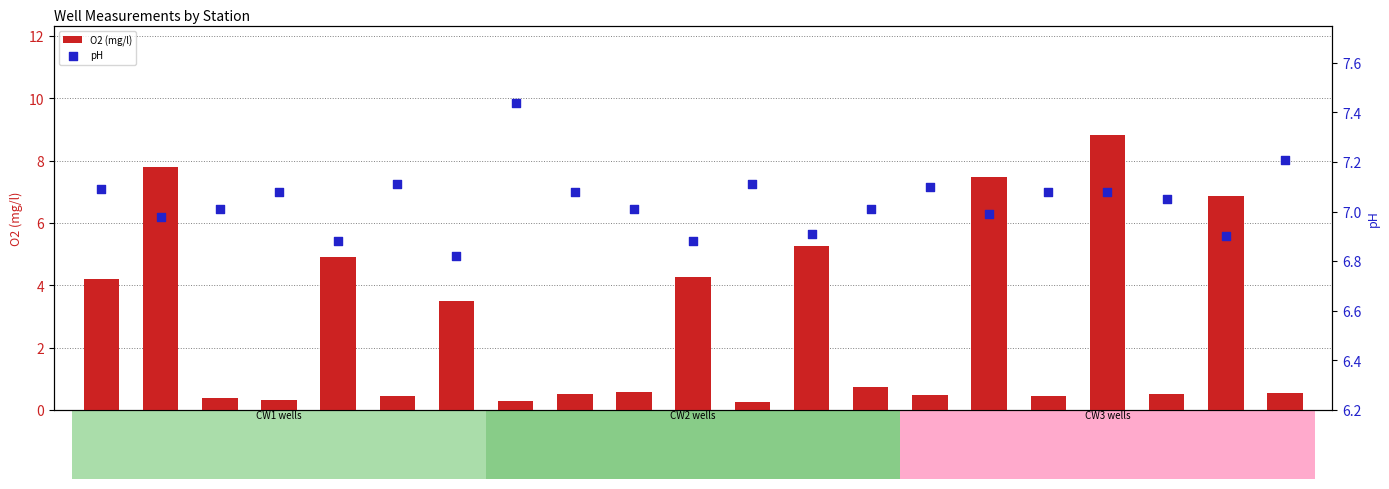

What is the total value across all series at CW2MF01-1-2?

11.1